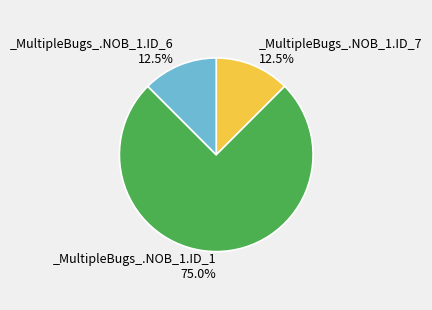

Does any single category account for the majority?

Yes